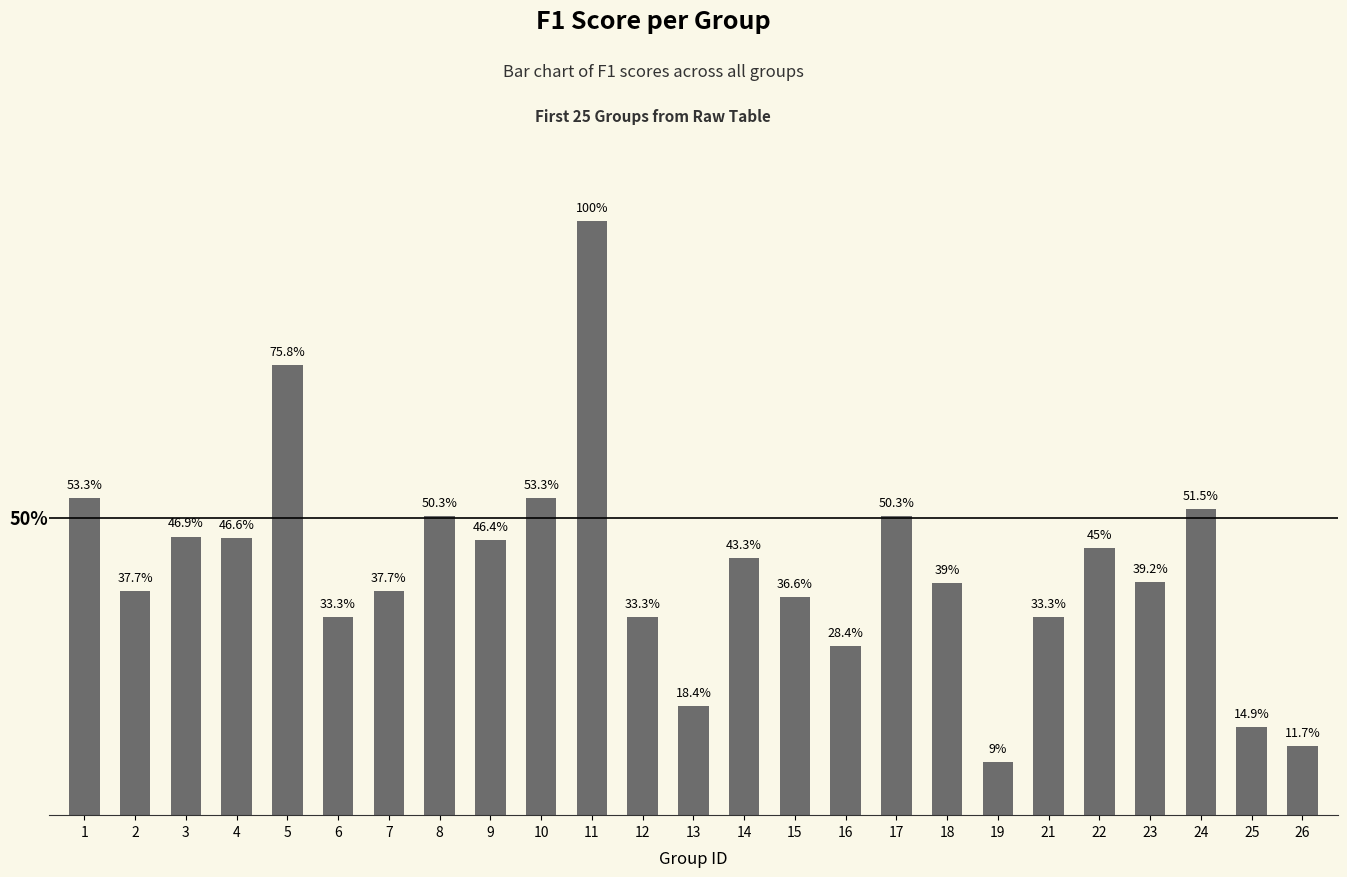

Which has a higher value, 25 or 8?

8